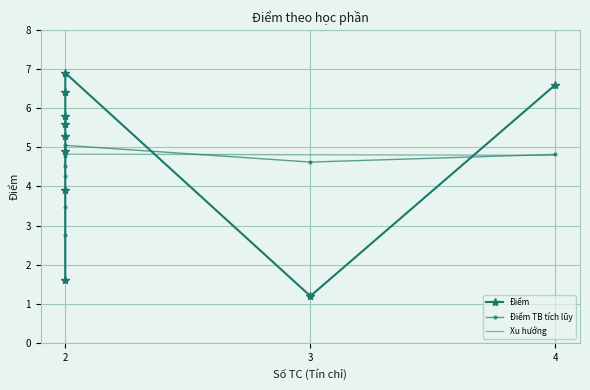

What is the minimum value for Xu hướng?

4.8